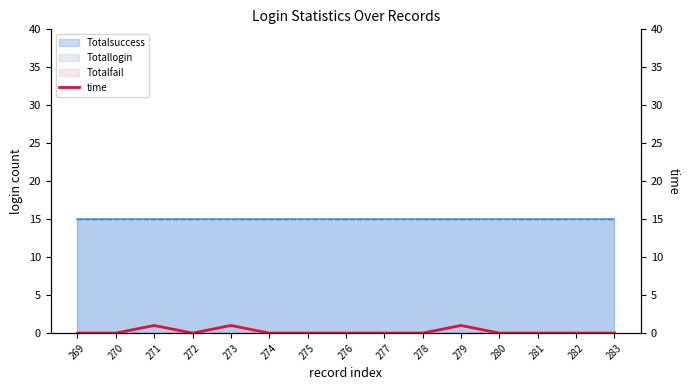

Rank the categories by value from lowest to highest.

269, 270, 272, 274, 275, 276, 277, 278, 280, 281, 282, 283, 271, 273, 279